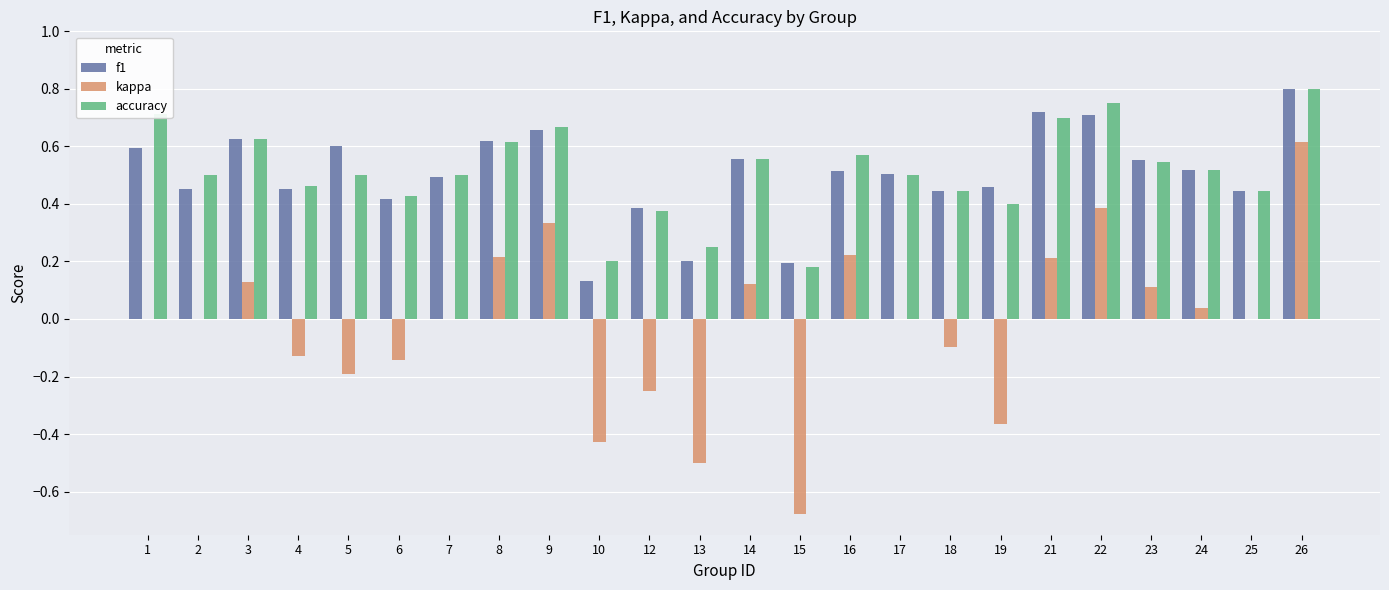

Count the number of data series in this chart.

3